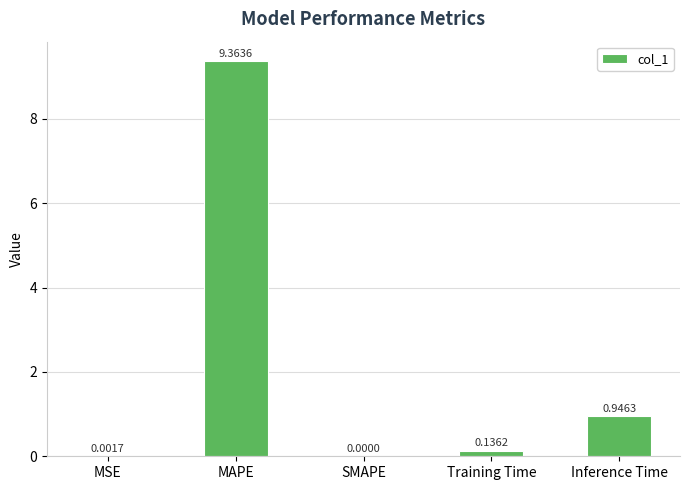

Which has a higher value, MAPE or Training Time?

MAPE